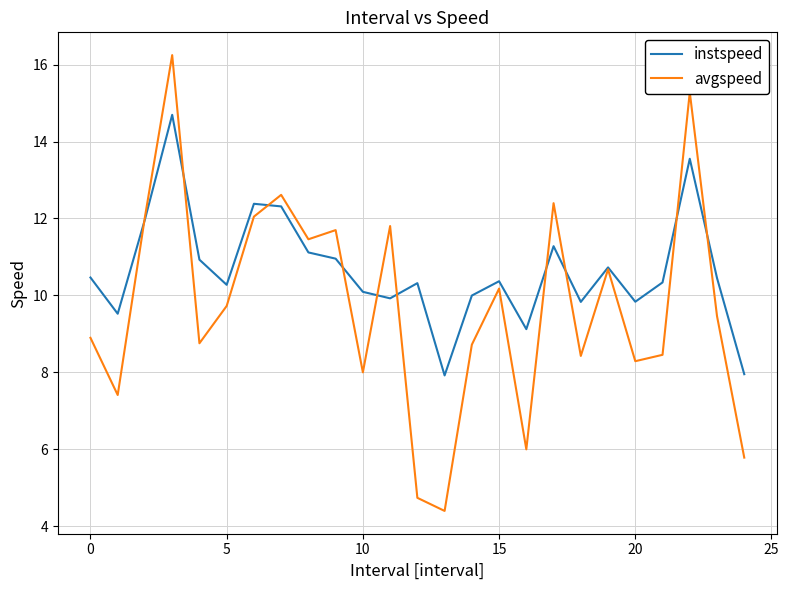

Rank the series by their average value, from highest to lowest.

instspeed, avgspeed